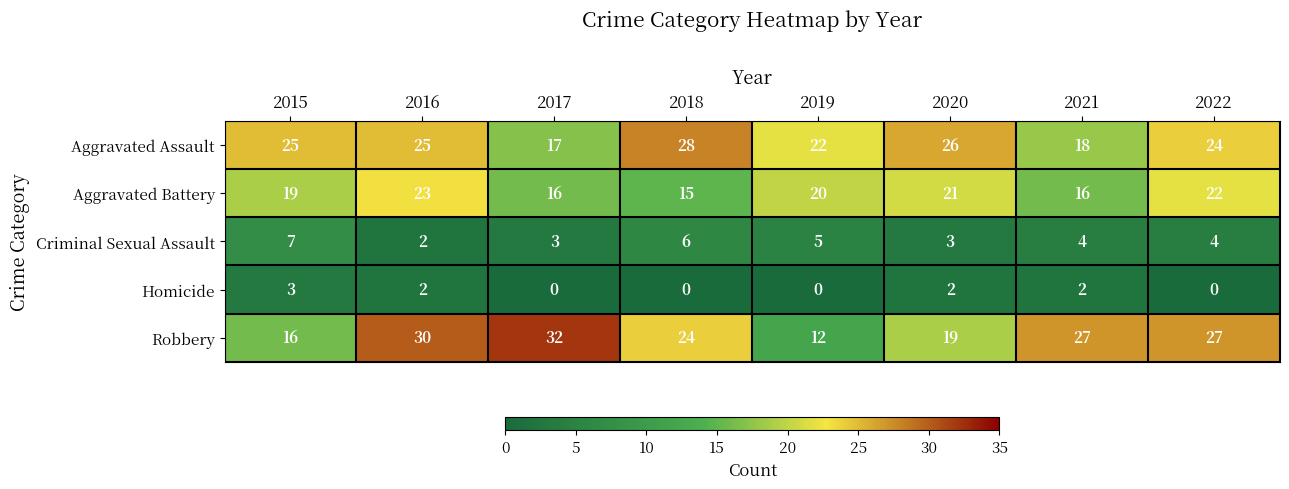

Which series has the largest range (max minus min)?

Robbery